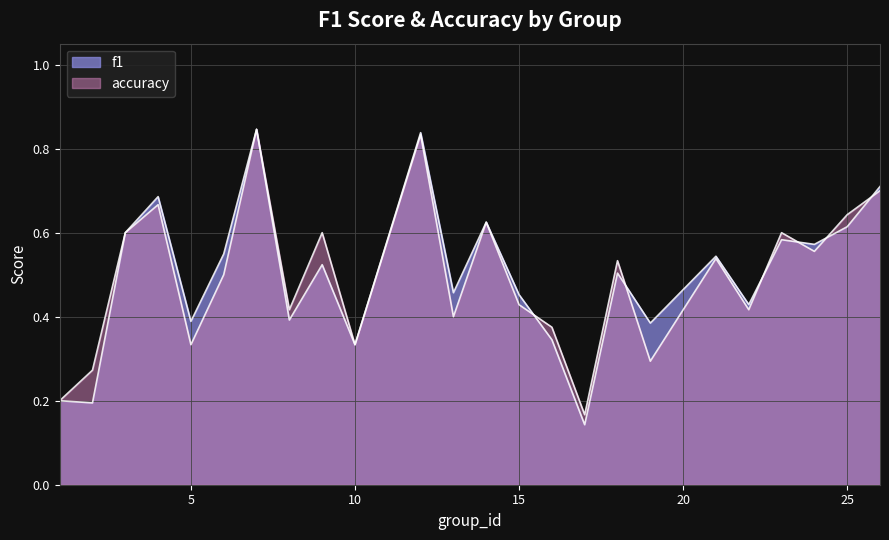

True or false: accuracy and f1 intersect in this chart.

True